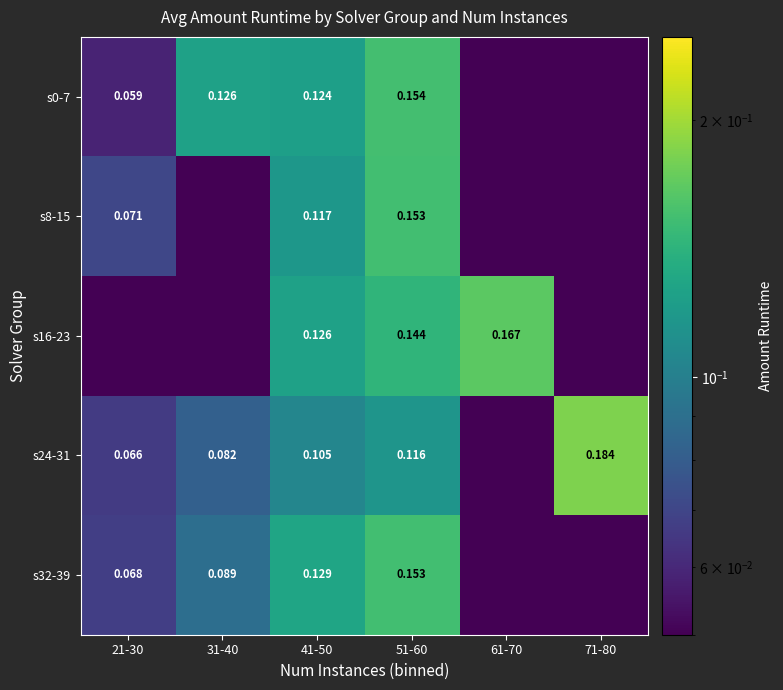

Is the value of s32-39 at 51-60 greater than the value of s24-31 at 71-80?

No